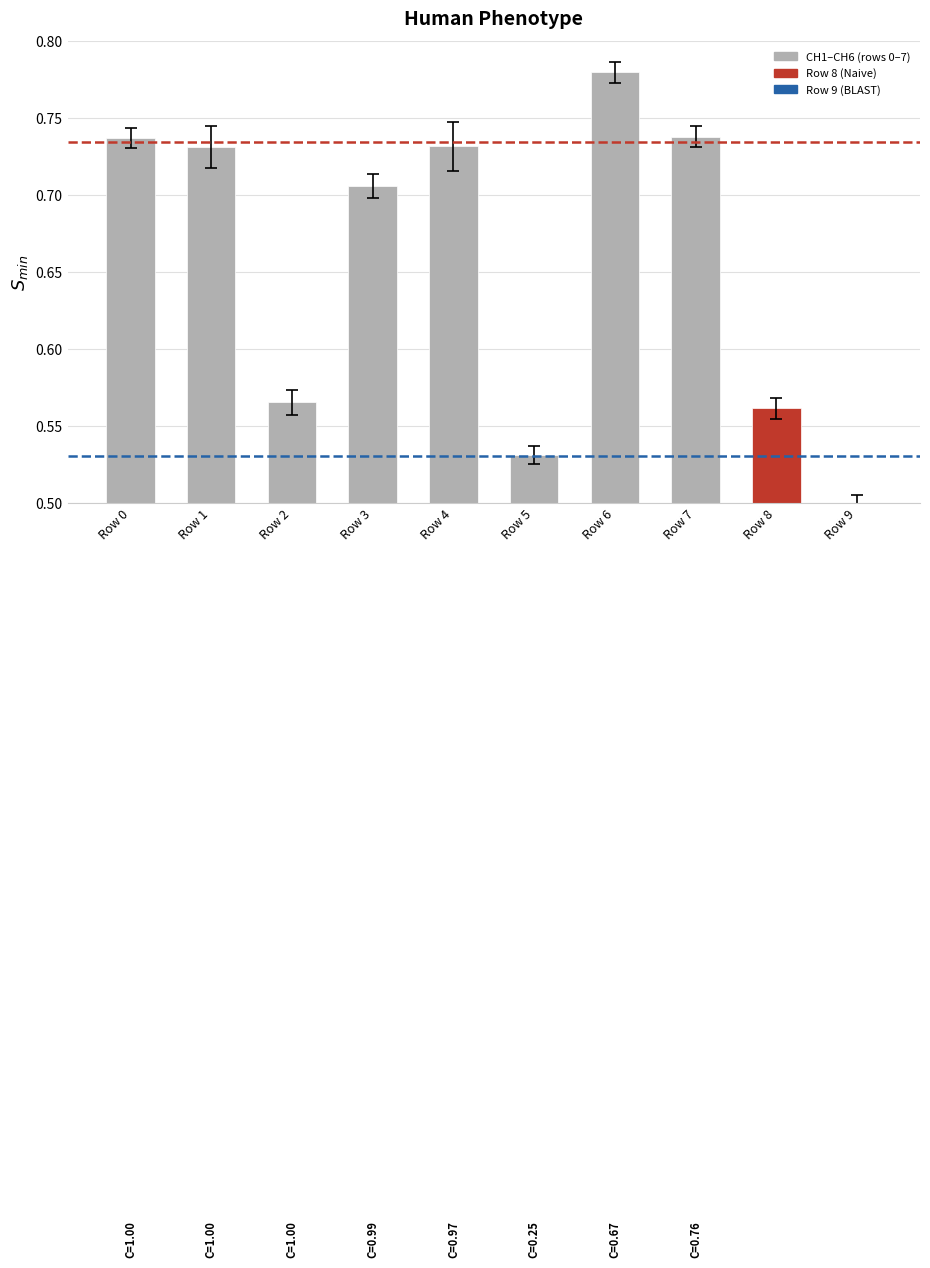

Which has a higher value, Row 1 or Row 7?

Row 7